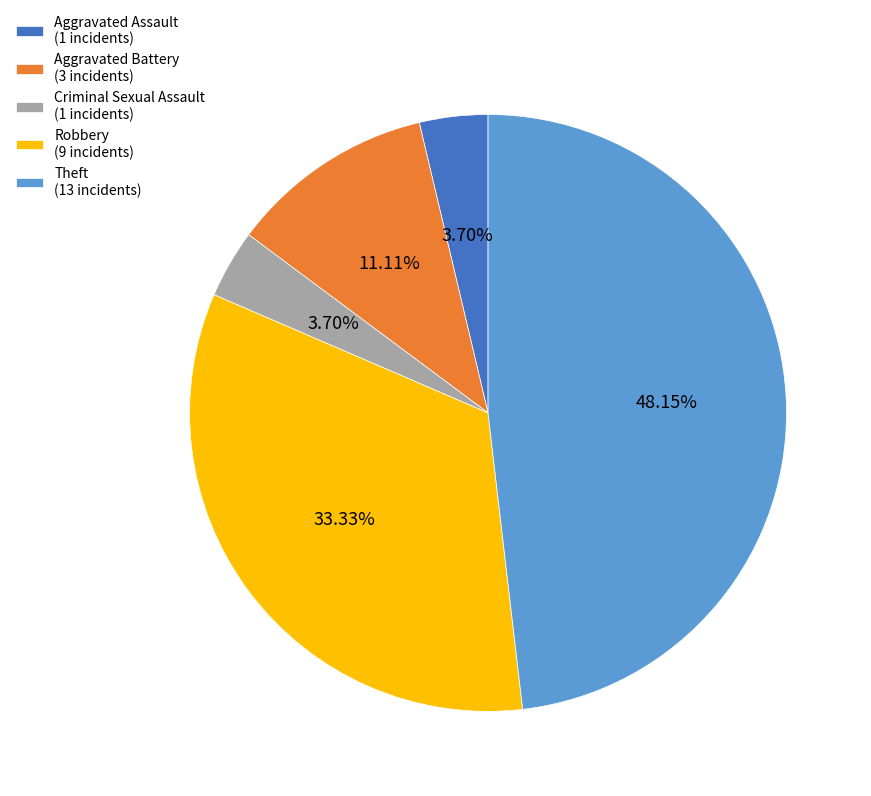

To the nearest percent, what is the difference between the largest and smallest slice percentages?

44%